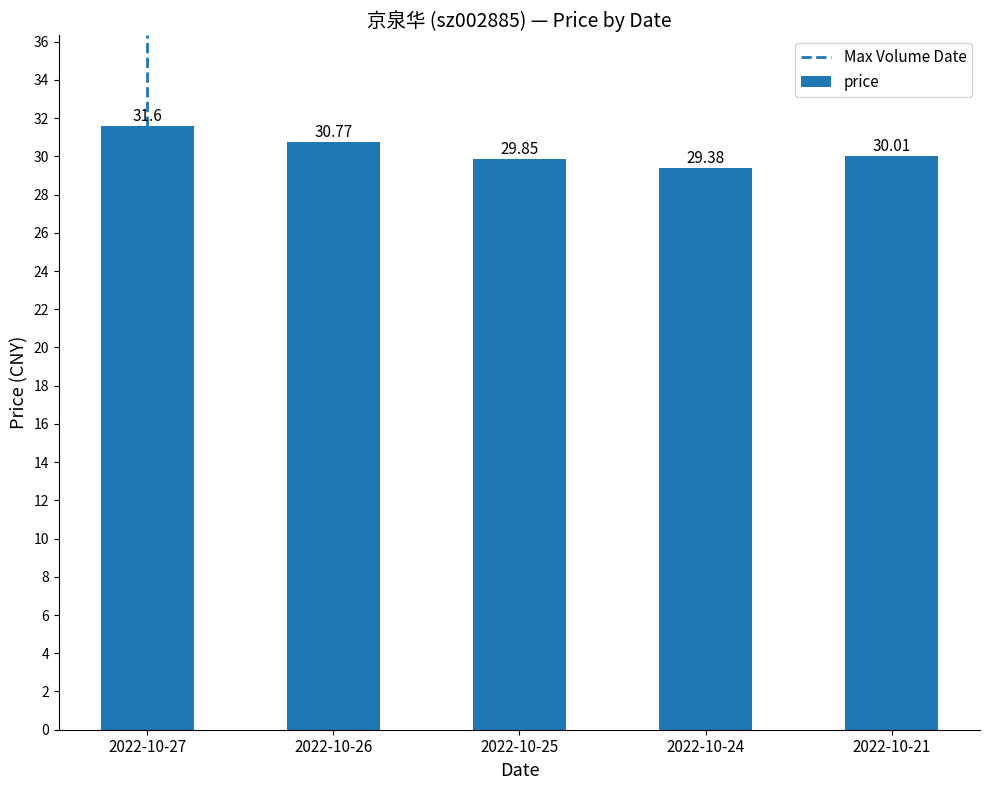

Which has a higher value, 2022-10-24 or 2022-10-27?

2022-10-27